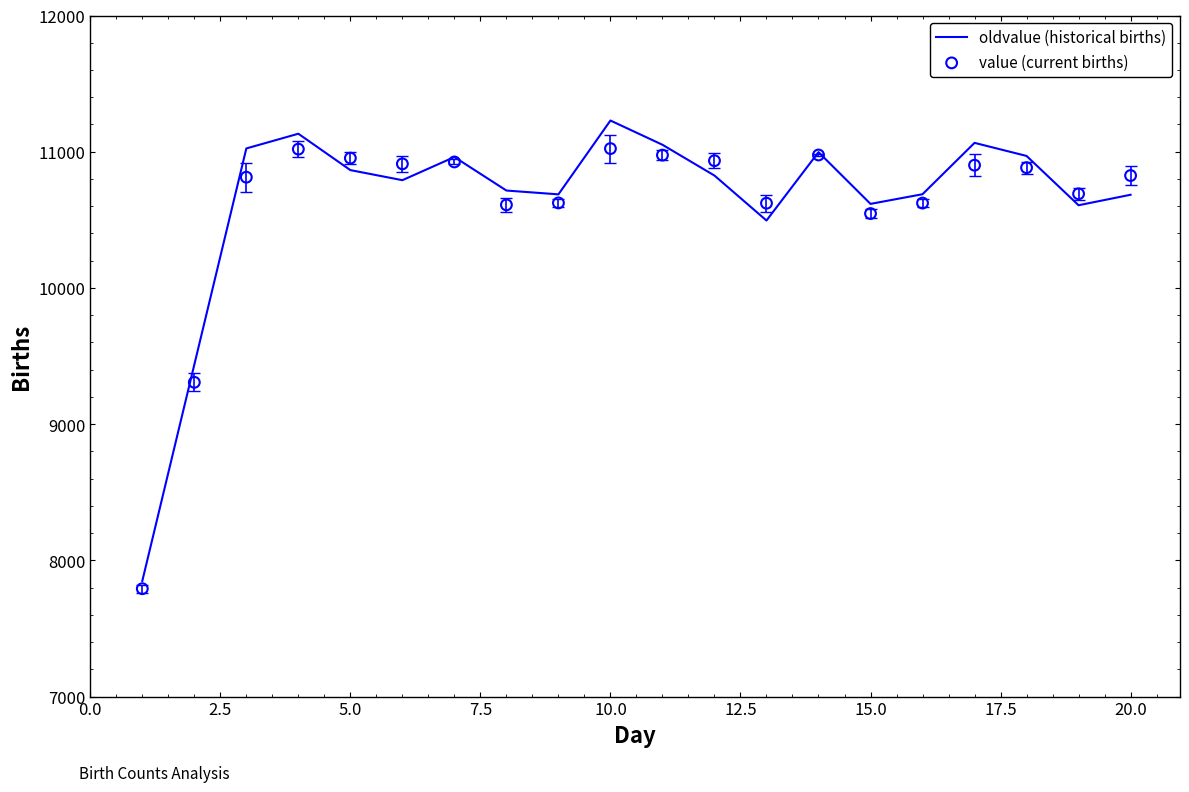

Which series has the widest spread of Y values?

oldvalue (historical births)